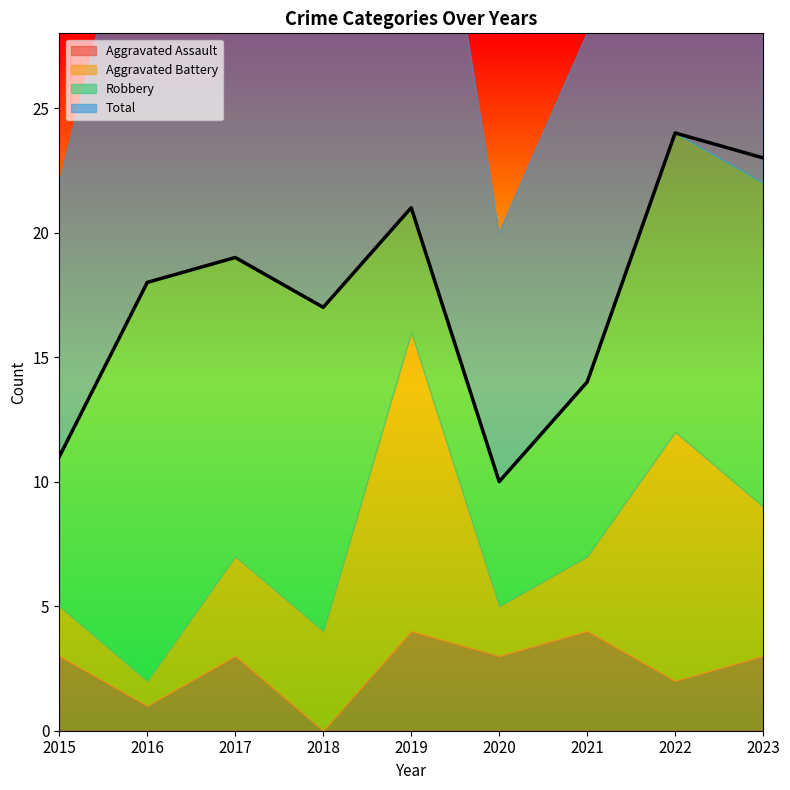

True or false: Total has more than 1 points higher than both neighbors.

True